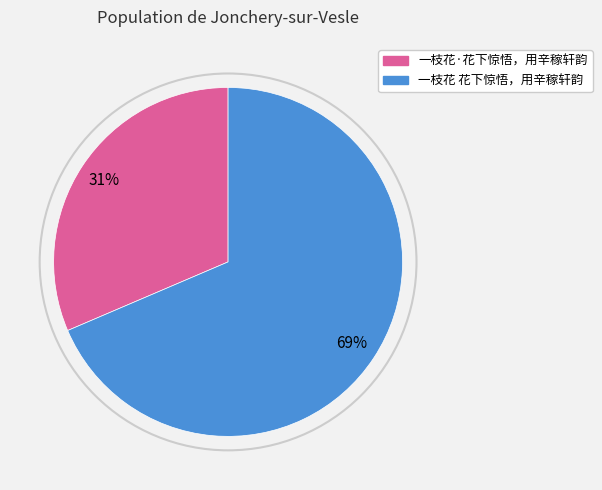

What percentage is the 一枝花 花下惊悟，用辛稼轩韵 slice, to the nearest percent?

69%